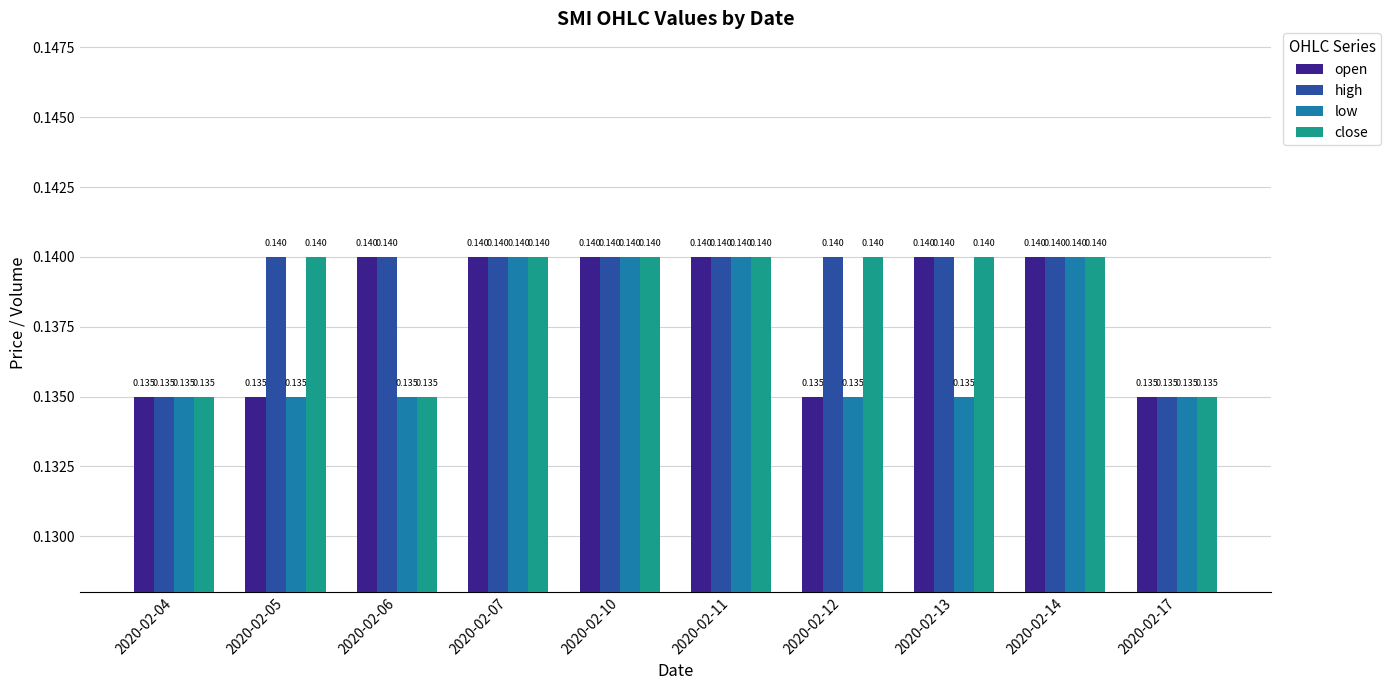

Is the value of open at 2020-02-13 greater than the value of close at 2020-02-04?

Yes